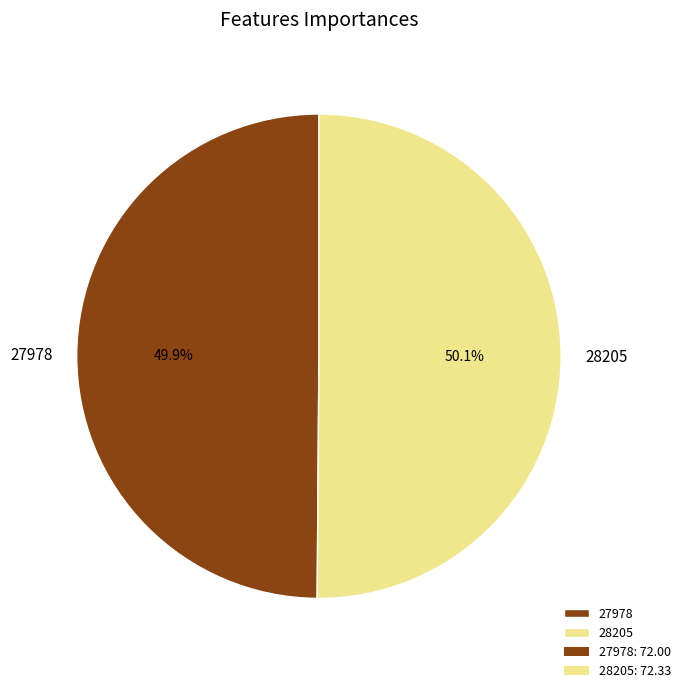

How much of the chart is everything except 27978?

50.1%